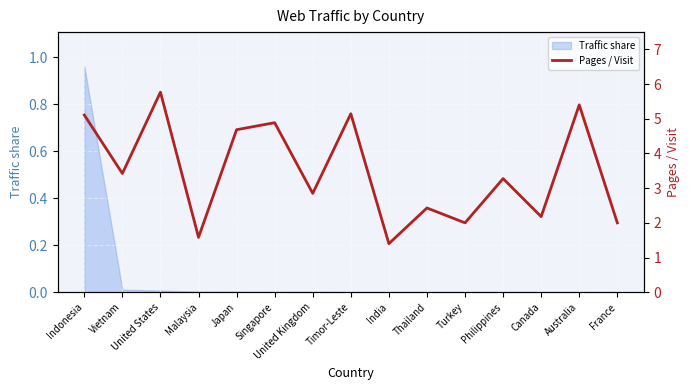

What is the greatest value displayed?

5.8